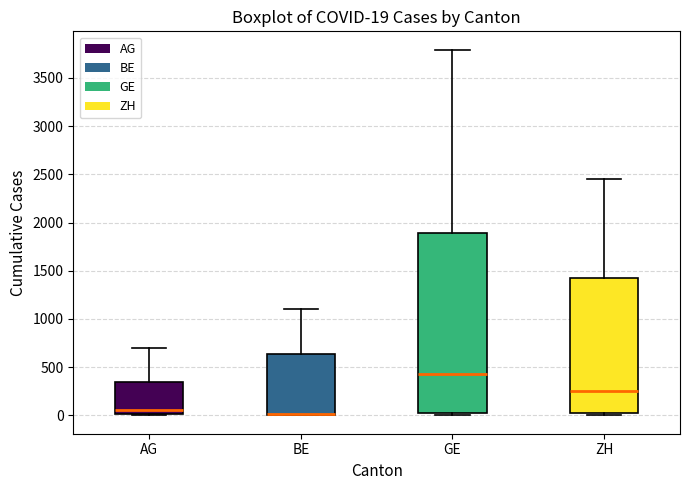

Comparing the boxes themselves (not the whiskers), which one is the tallest?

GE